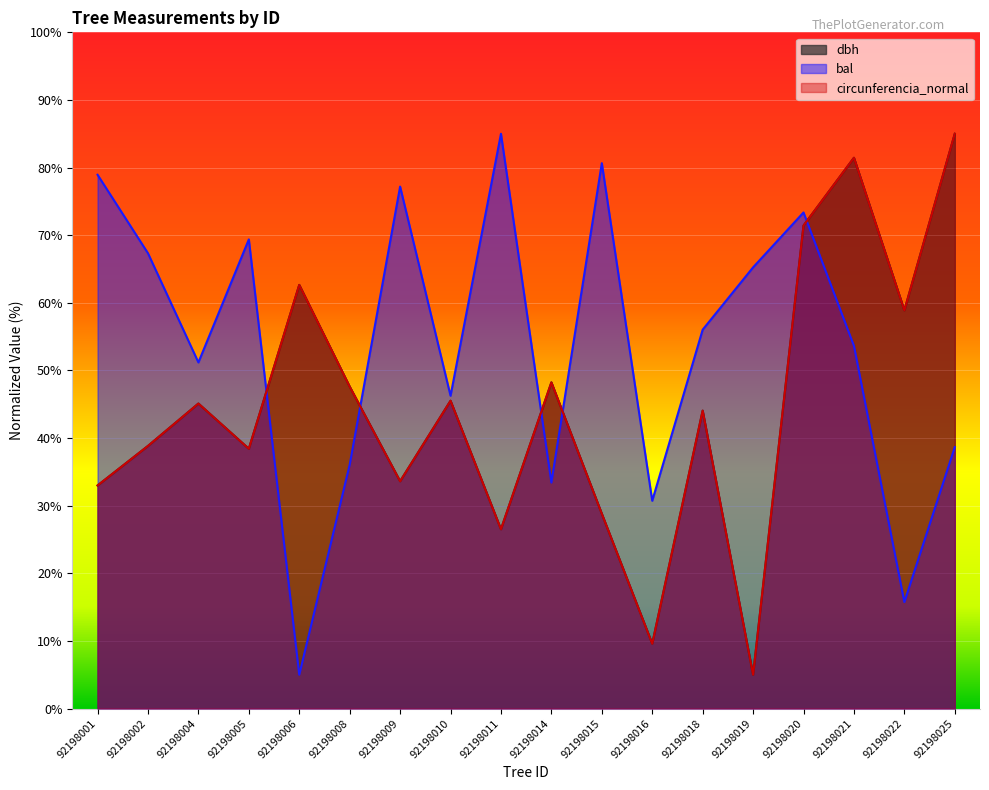

Which category has the lowest value in the circunferencia_normal series?

92198019